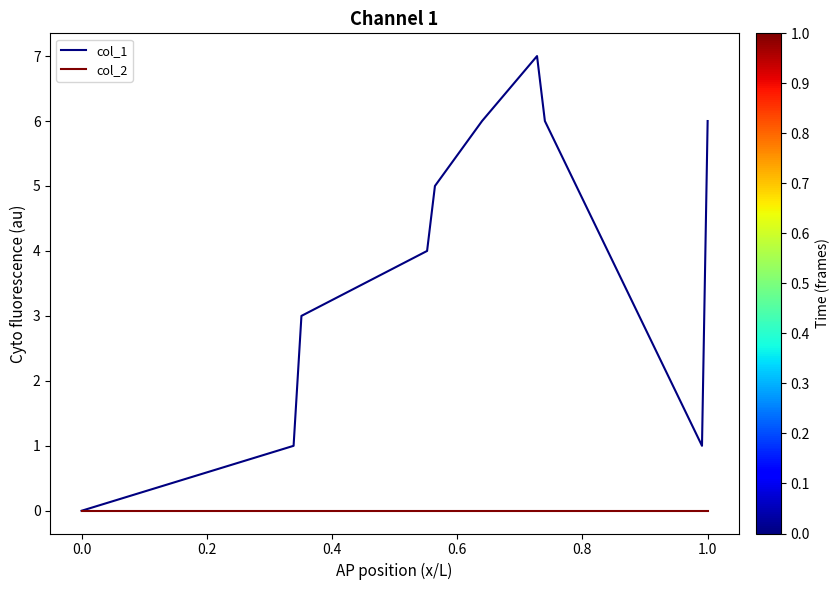

List the series in order of their overall mean, highest first.

col_1, col_2